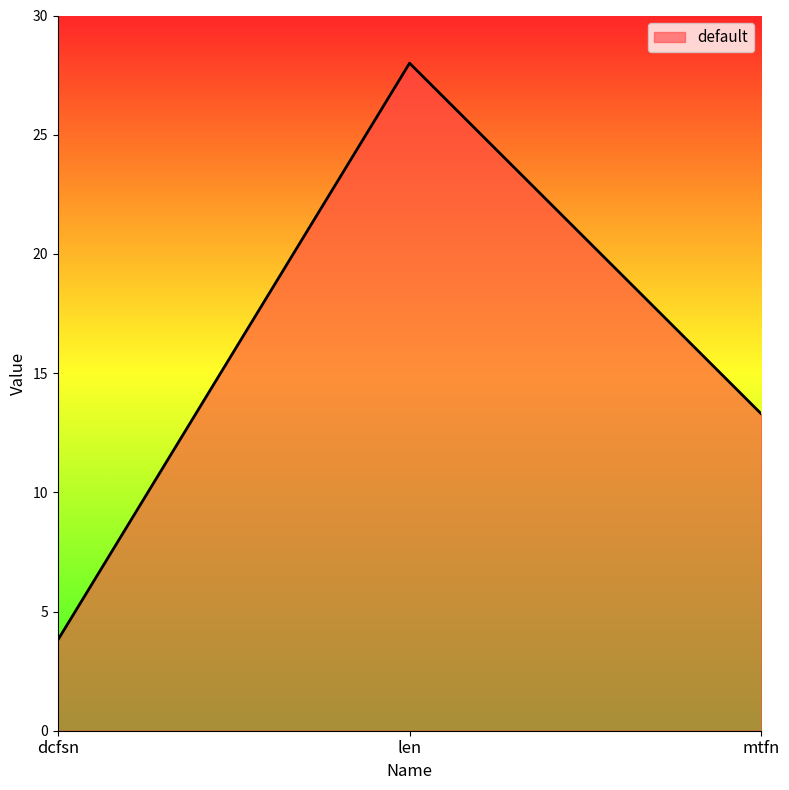

Reading right to left, transcribe all the data shown in this chart.

mtfn=13.3	len=28.0	dcfsn=3.8